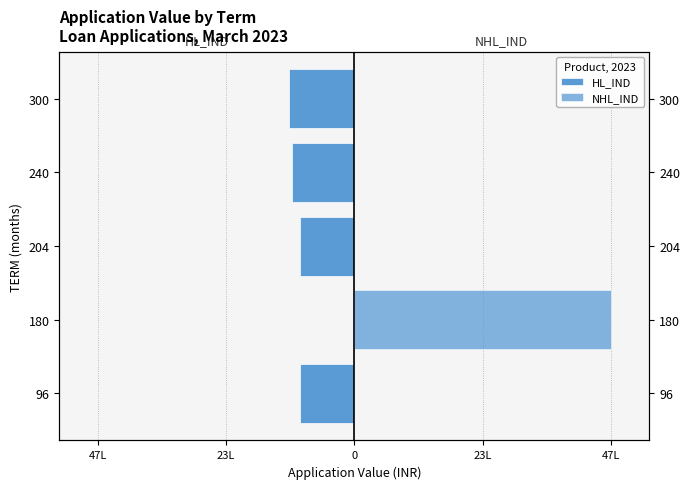

How many series are shown in this chart?

2